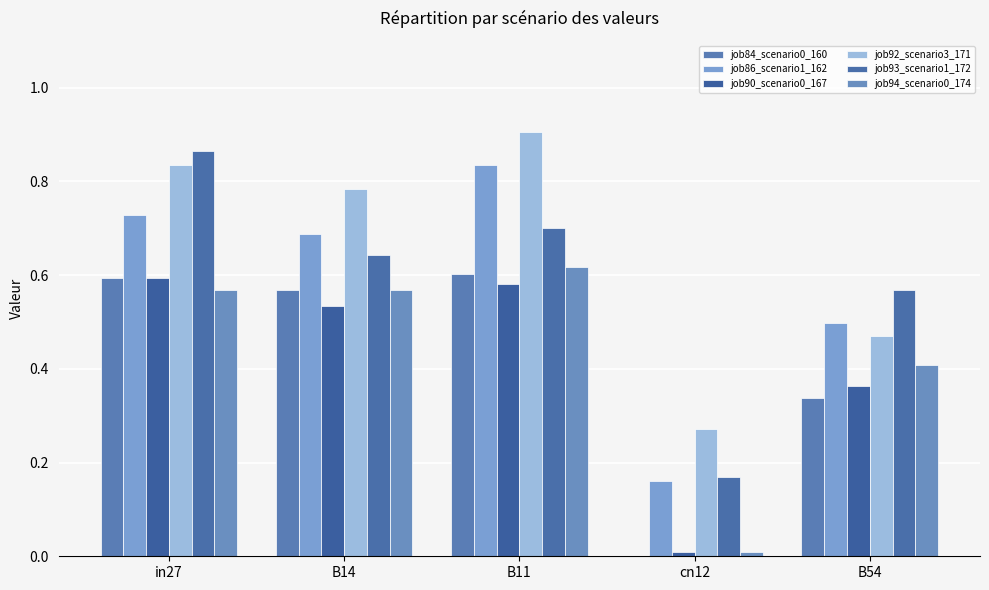

Are the bars grouped side by side (vs. stacked)?

Yes